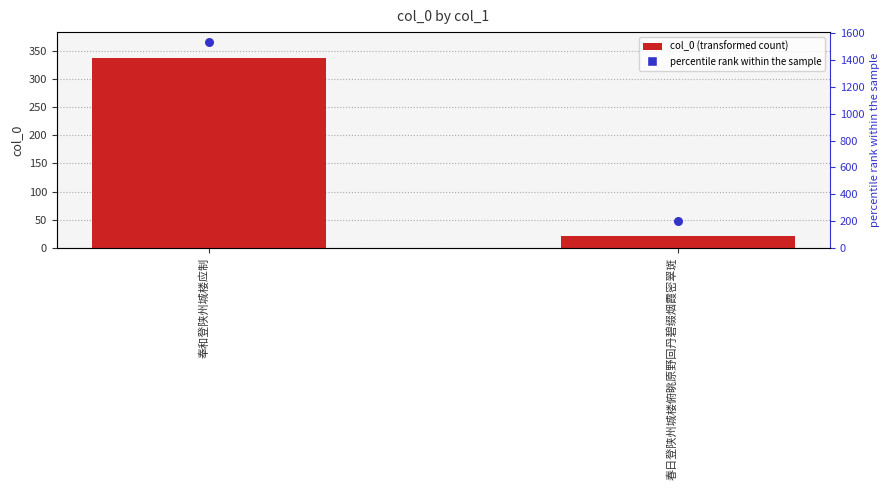

What is the ratio of the value at 春日登陕州城楼俯眺原野回丹碧缀烟霞密翠斑 to the value at 奉和登陕州城楼应制?

0.1